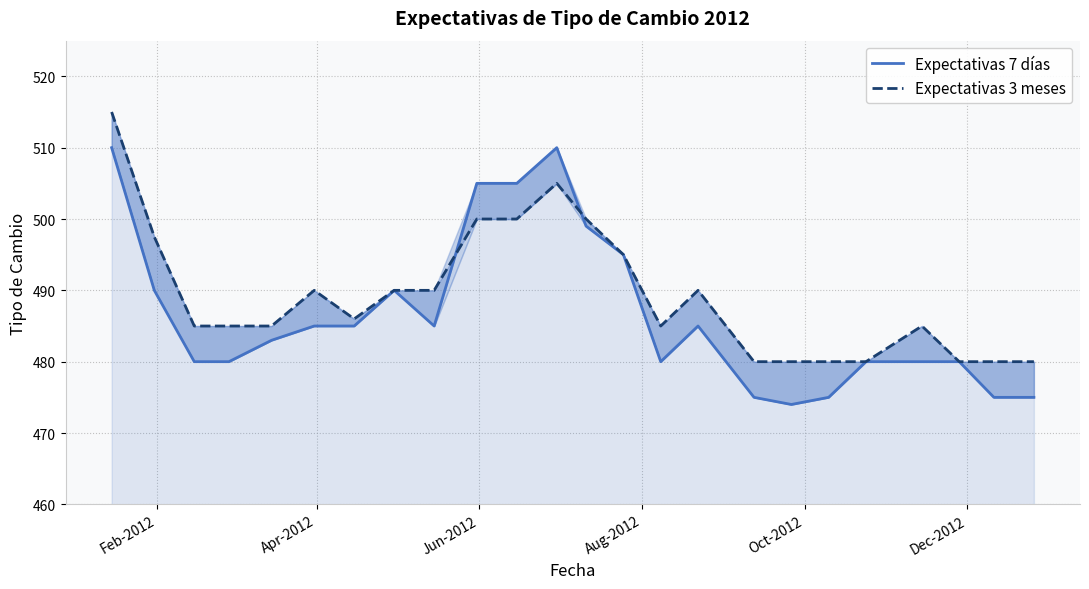

How many lines are shown in the chart?

2